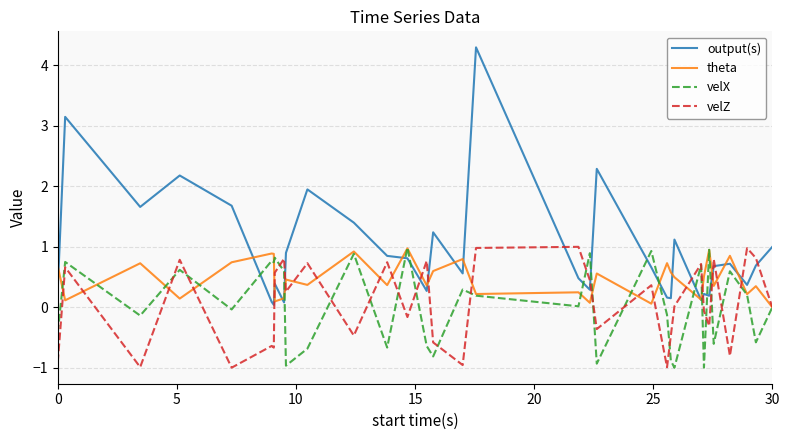

Which series has the largest total across all categories?

output(s)